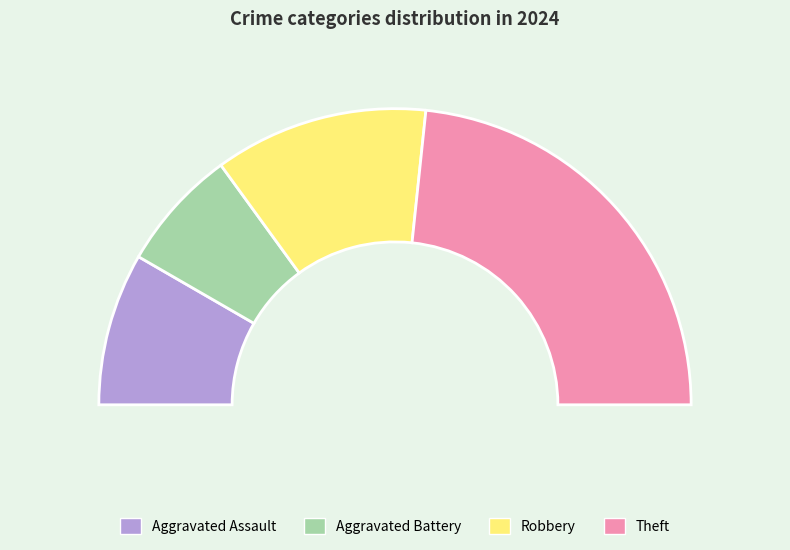

Rank the categories by value from lowest to highest.

Aggravated Battery, Aggravated Assault, Robbery, Theft